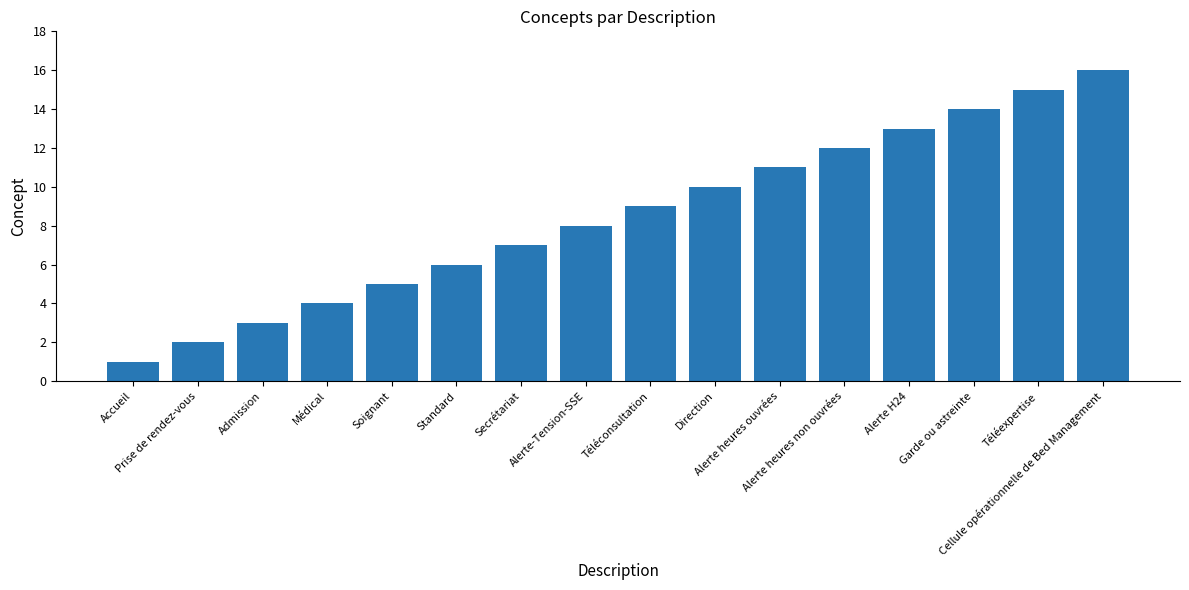

What is the sum of the values at Alerte H24 and Médical?

17